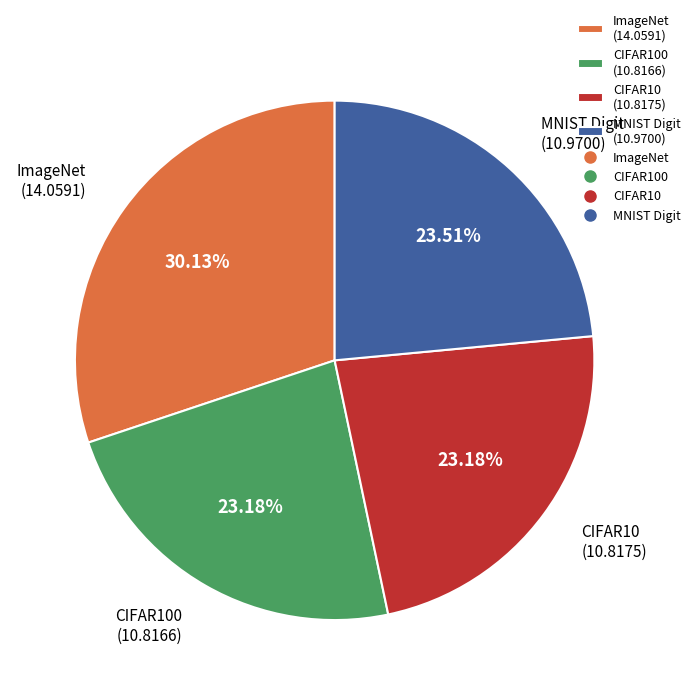

Approximately how many times larger is the value at MNIST Digit (10.9700) compared to CIFAR10 (10.8175)?

1.0